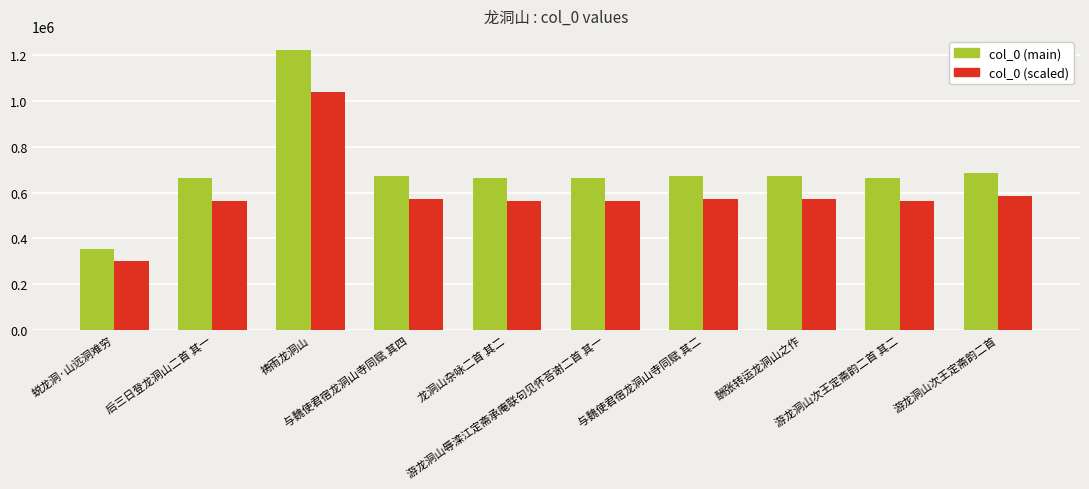

What is the difference between the maximum and minimum values in the col_0 (scaled) series?

738622.8